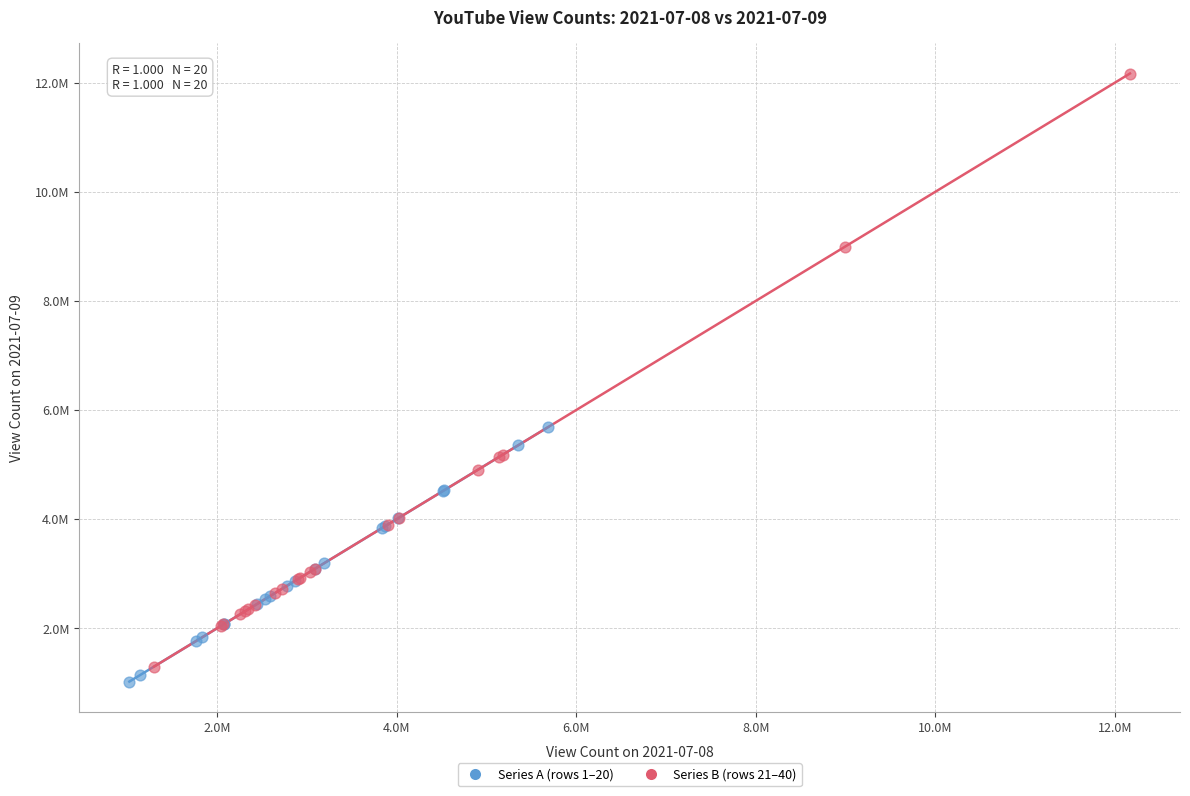

Which series has the widest spread of Y values?

Series B (rows 21–40)